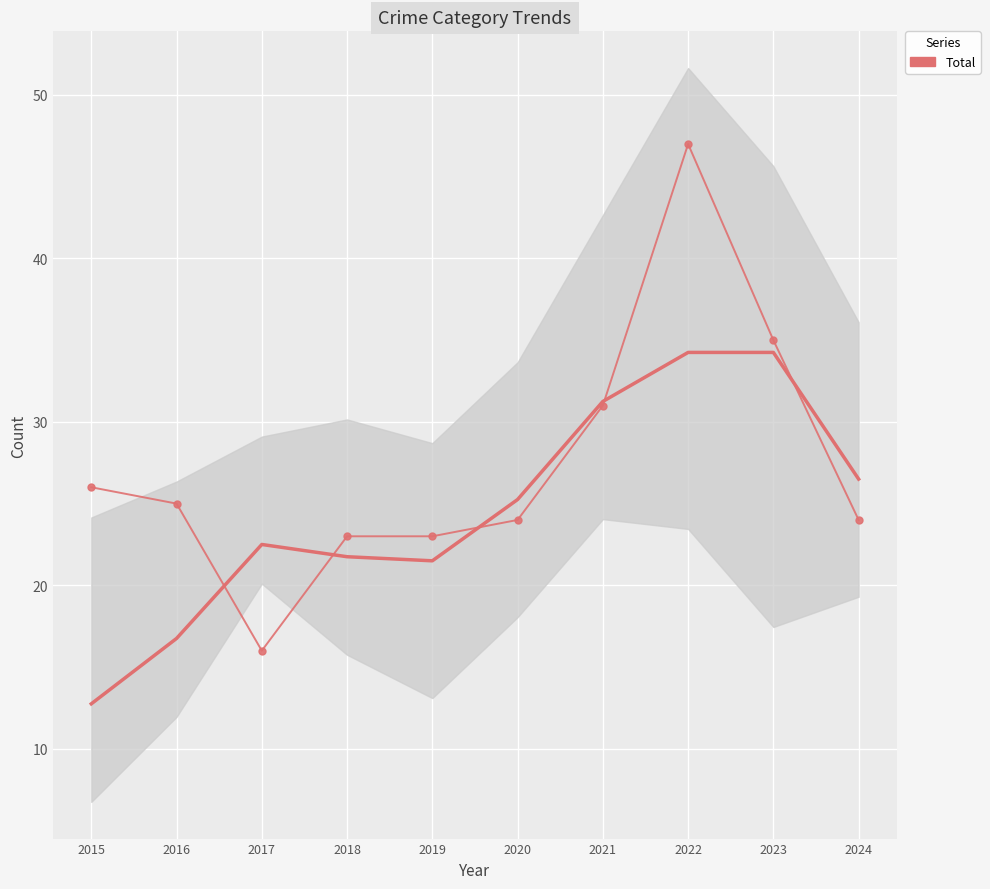

What is the value of the 10th point from the left?

24